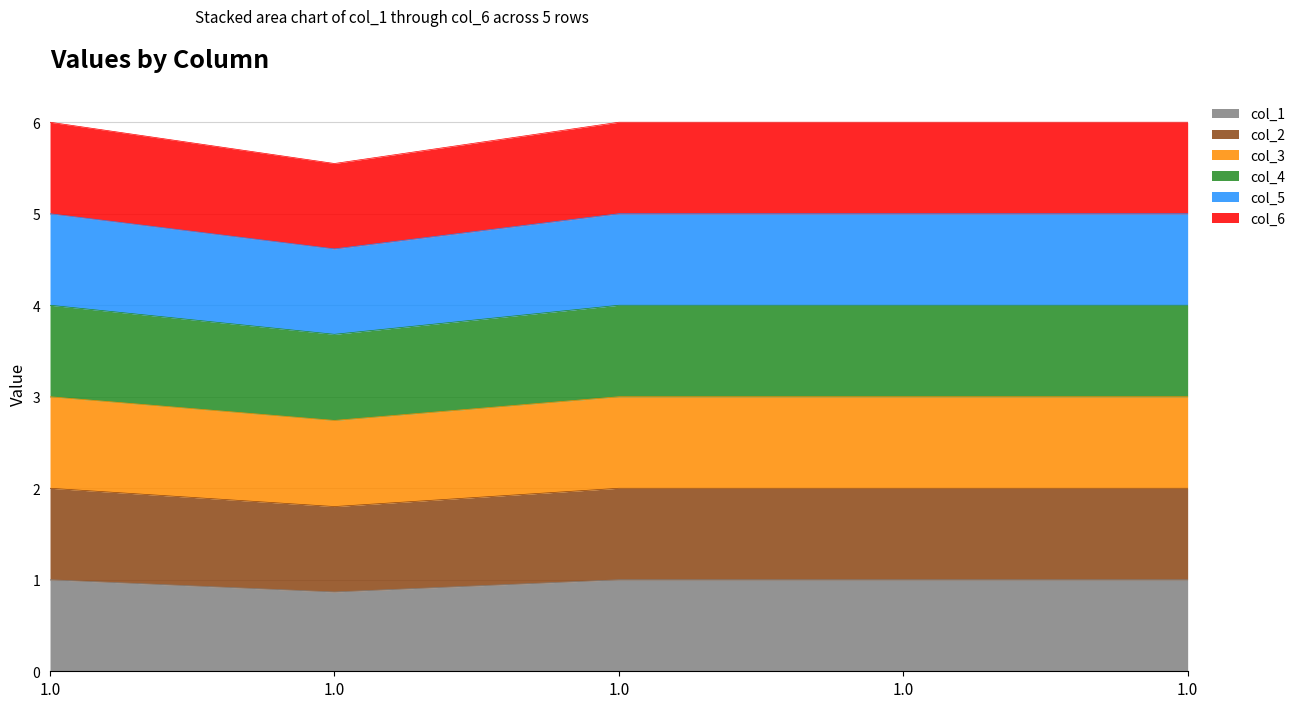

Between 1.0 and 1.0, which series saw the biggest shift?

col_1